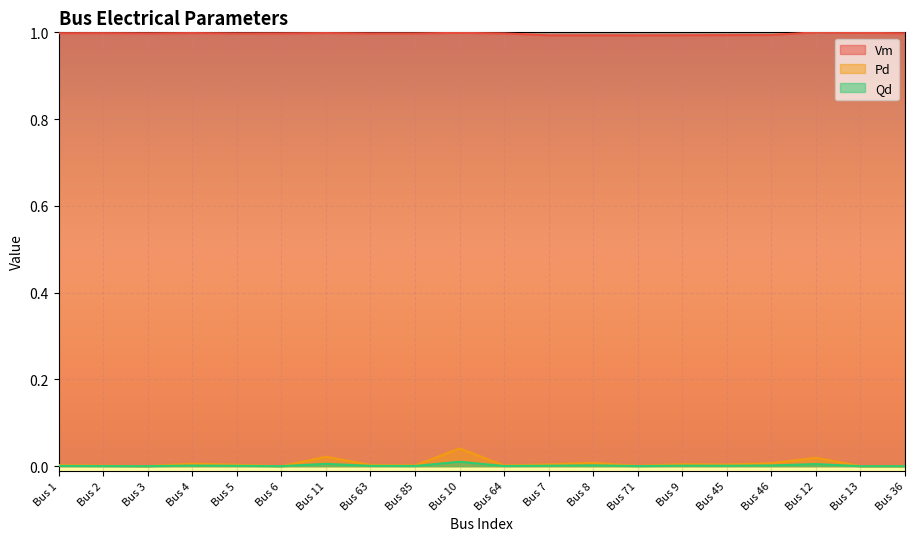

Reading left to right, extract all data points from this chart.

Vm: 1.0	1.0	1.0	1.0	1.0	1.0	1.0	1.0	1.0	1.0	1.0	1.0	1.0	1.0	1.0	1.0	1.0	1.0	1.0	1.0
Pd: 0.0	0.0	0.0	0.0	0.0	0.0	0.0	0.0	0.0	0.0	0.0	0.0	0.0	0.0	0.0	0.0	0.0	0.0	0.0	0.0
Qd: 0.0	0.0	0.0	0.0	0.0	0.0	0.0	0.0	0.0	0.0	0.0	0.0	0.0	0.0	0.0	0.0	0.0	0.0	0.0	0.0